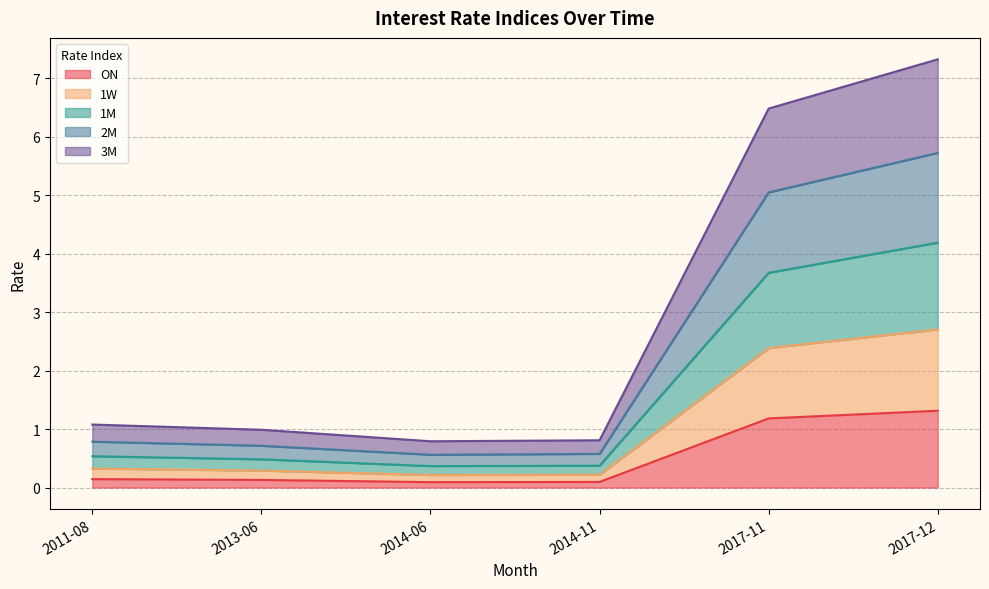

List the labels in order of 2M value, smallest first.

2014-06, 2014-11, 2013-06, 2011-08, 2017-11, 2017-12